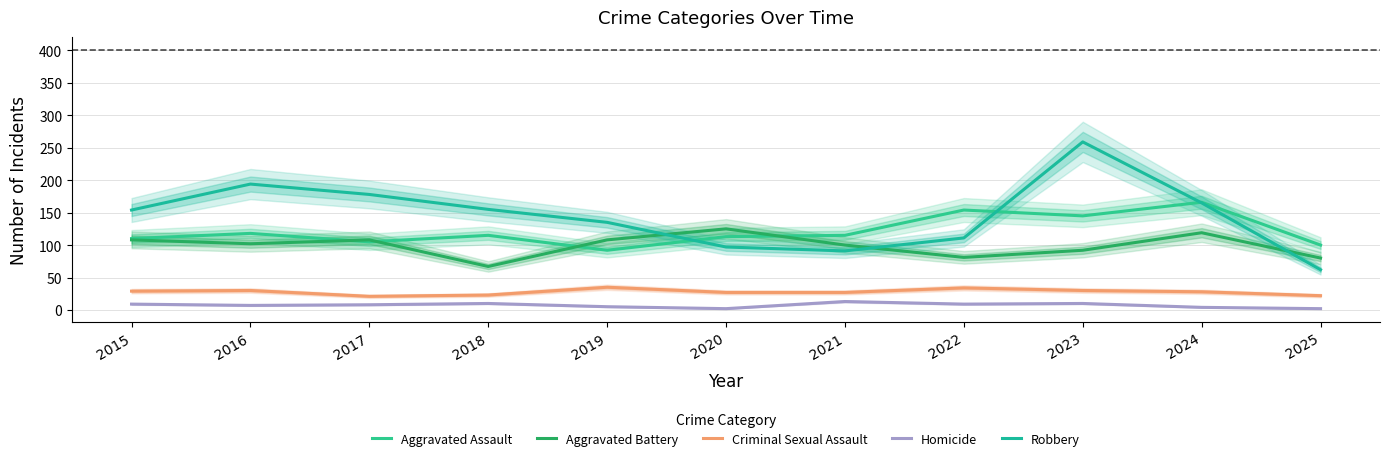

At which category does Criminal Sexual Assault reach its first local peak?

2016